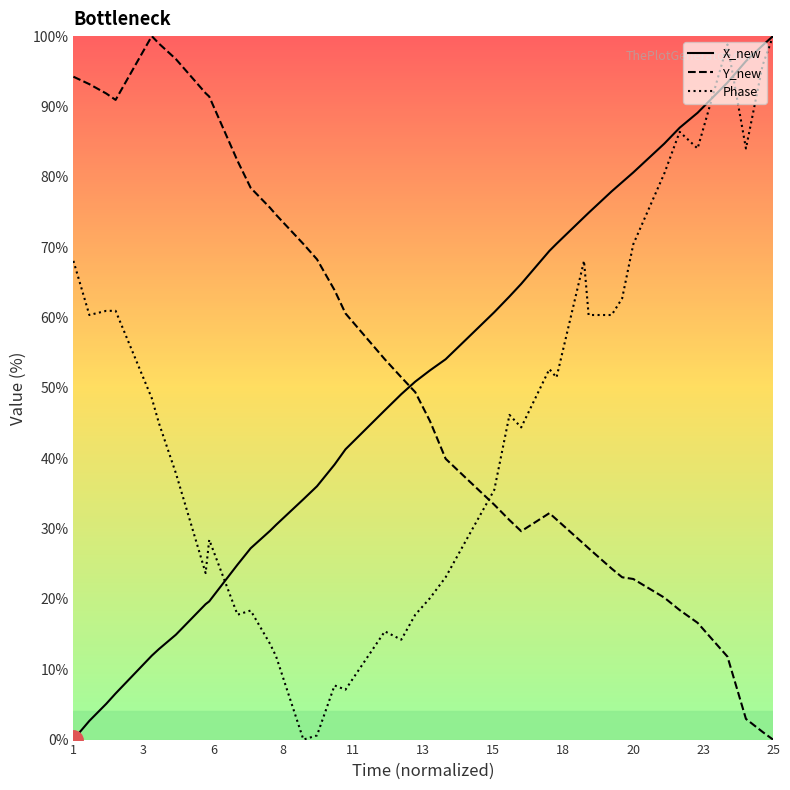

How many intersections are there between Phase and Y_new?

1